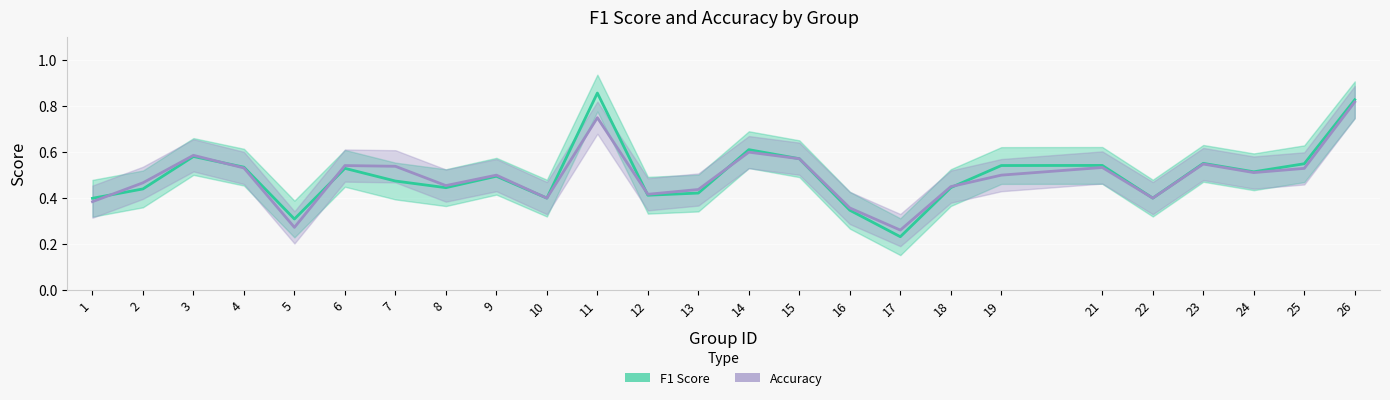

Between which two adjacent categories do Accuracy and F1 Score first intersect?

1 and 2